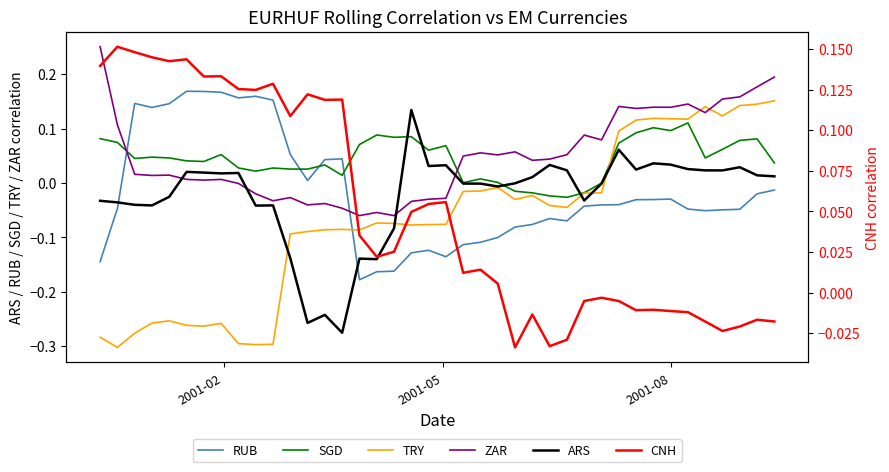

After their last crossing, which series has the higher values: SGD or RUB?

SGD